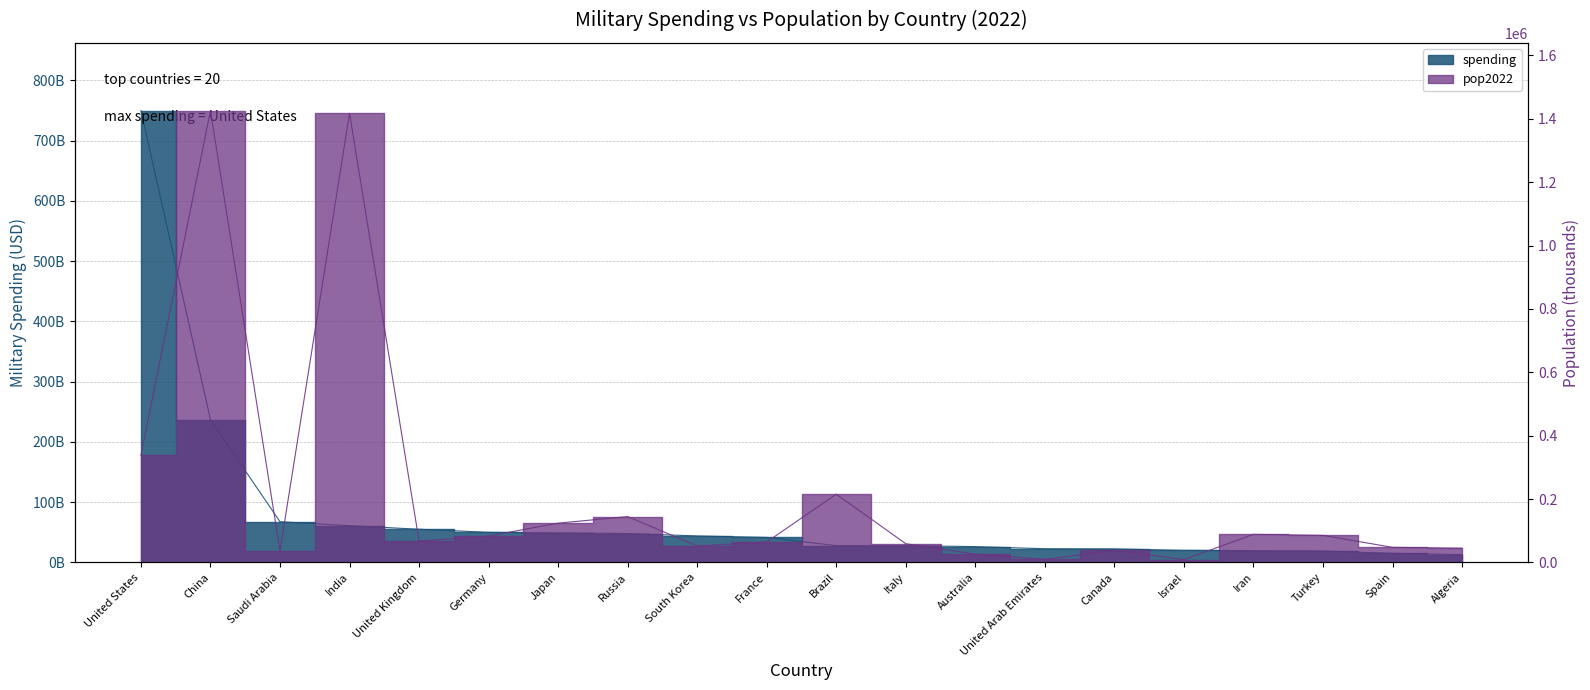

Where is spending nearest to the value 381500000000?

China